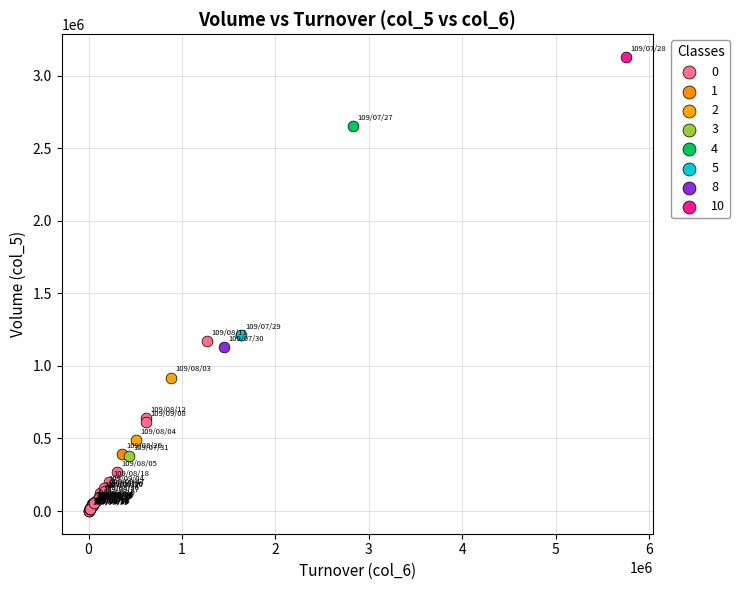

What are all the series names shown in the legend?

0, 1, 2, 3, 4, 5, 8, 10